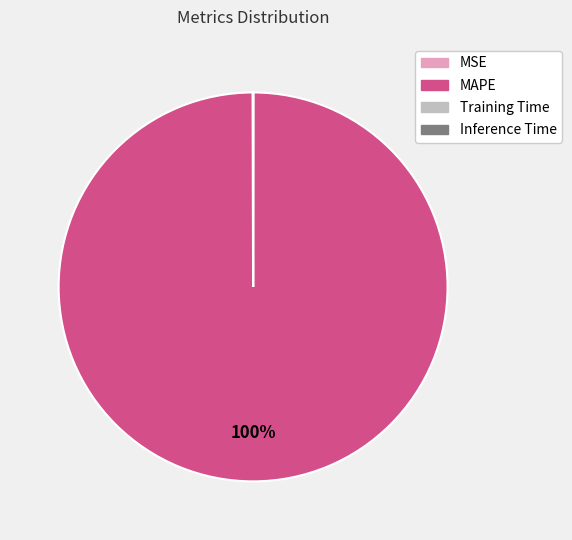

True or false: MAPE accounts for 100% of the total.

True